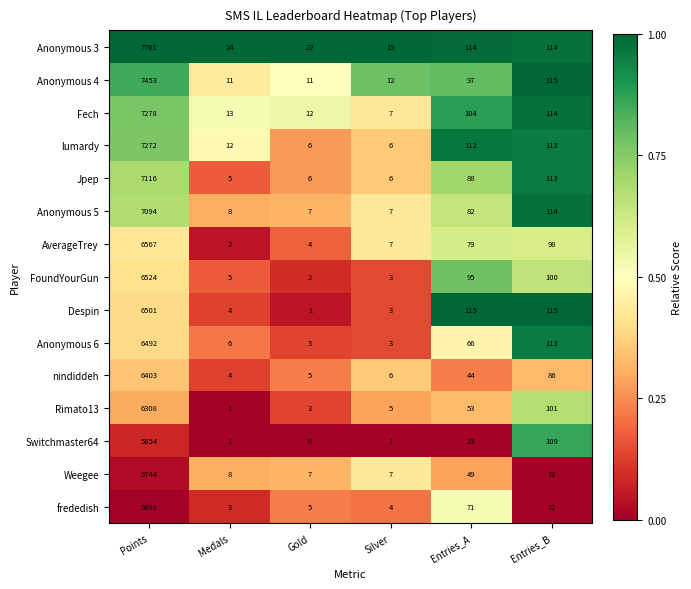

The value of Despin at Gold is 1. True or false?

True